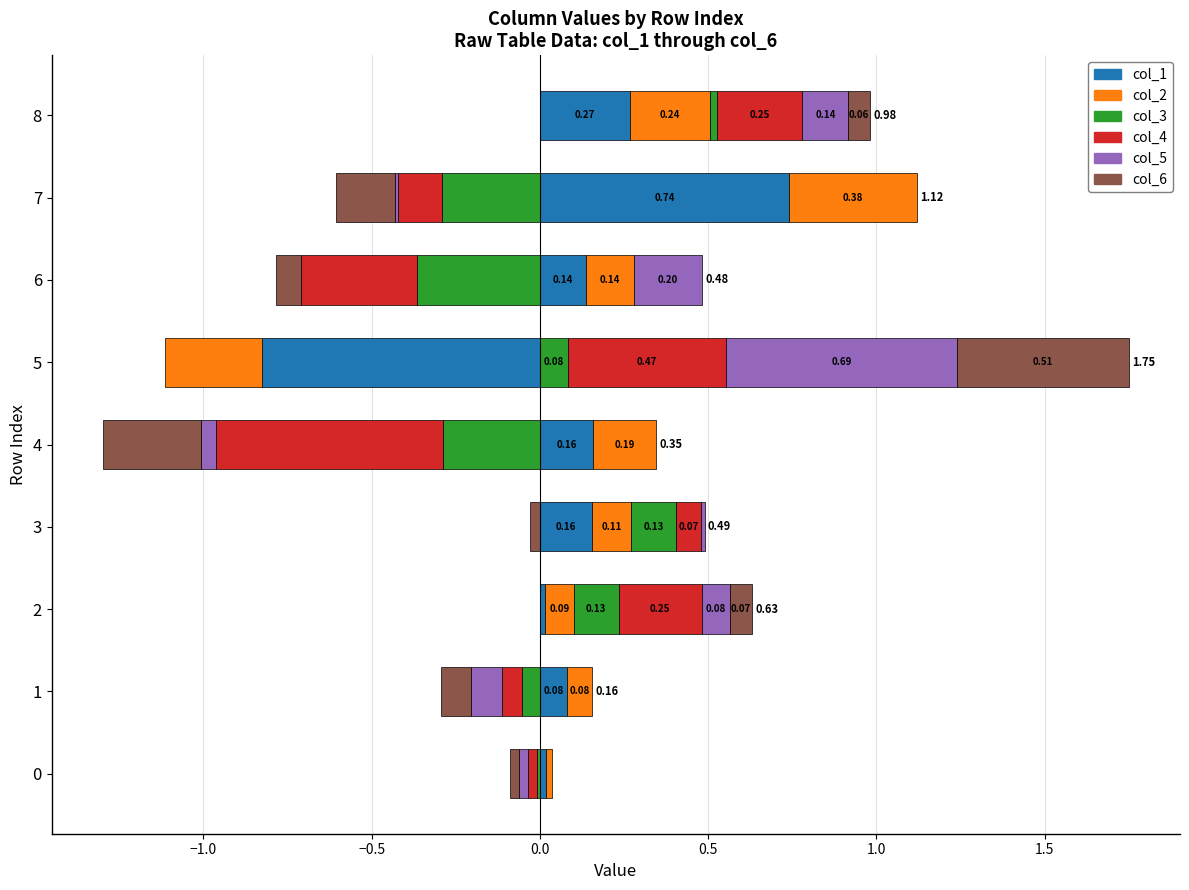

The value of col_5 at 7 is -0.0. True or false?

False